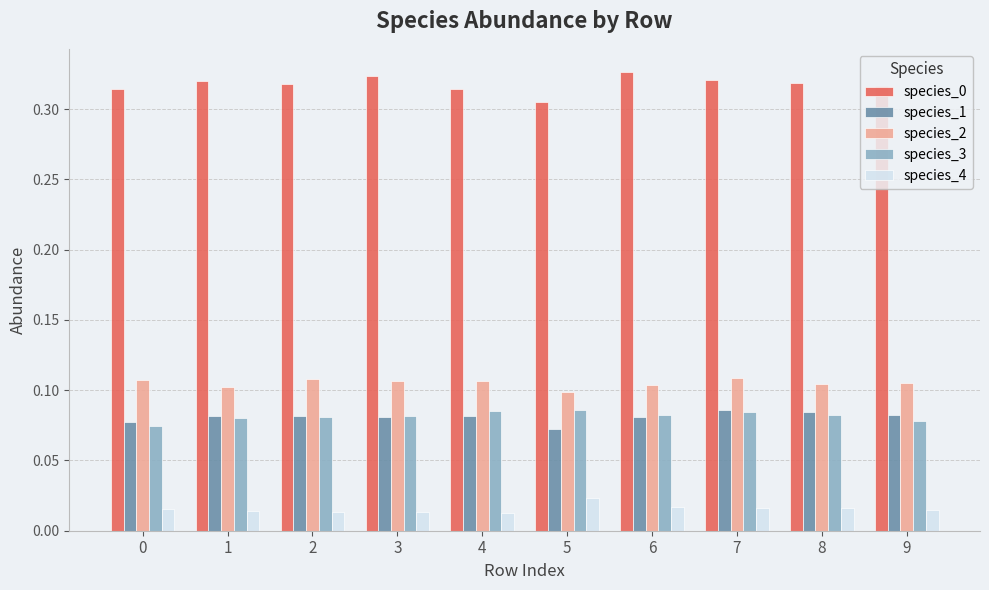

What is the total value across all series at 1?

0.6